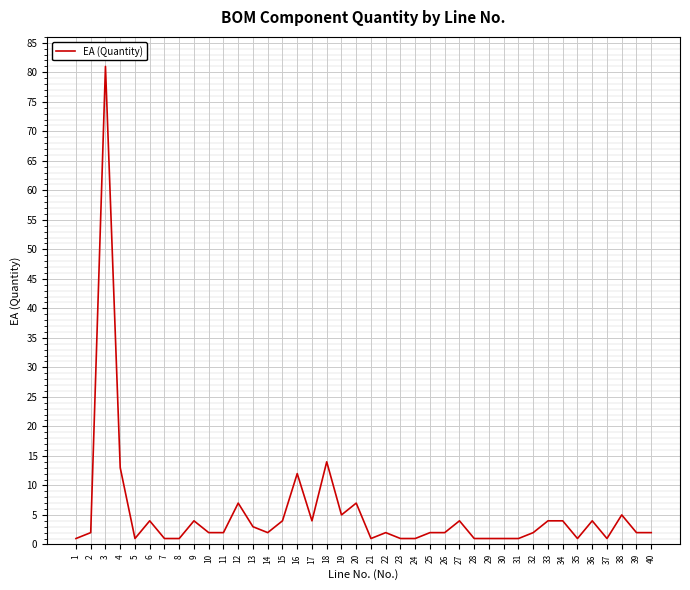

At which category does the chart reach its peak across all series?

3